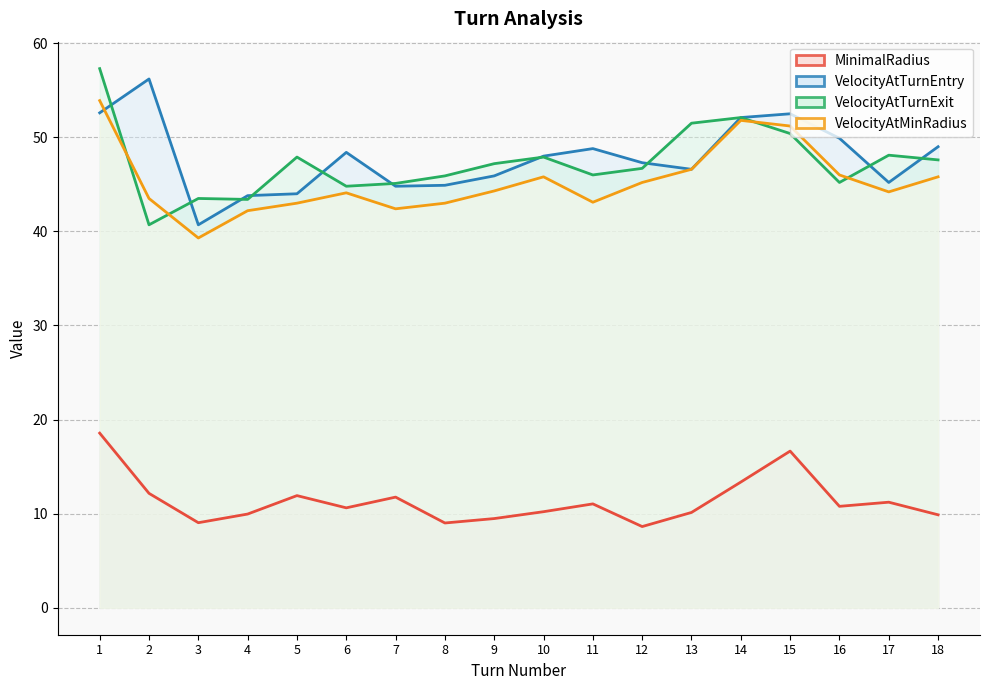

How many categories are shown in the chart?

18